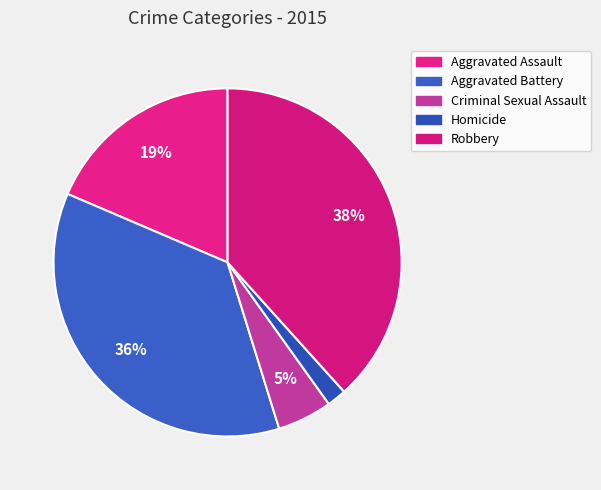

To the nearest percent, what is the difference between the largest and smallest slice percentages?

37%